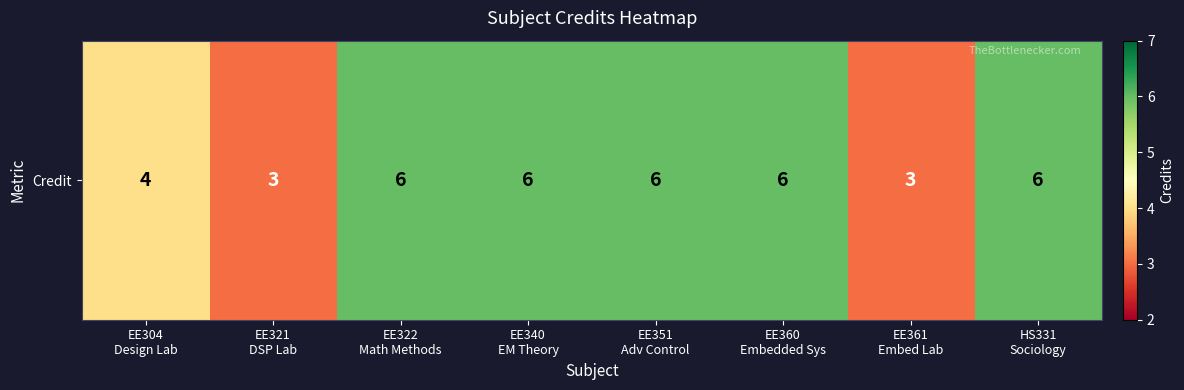

Is it true that the value at EE361
Embed Lab is 5?

False